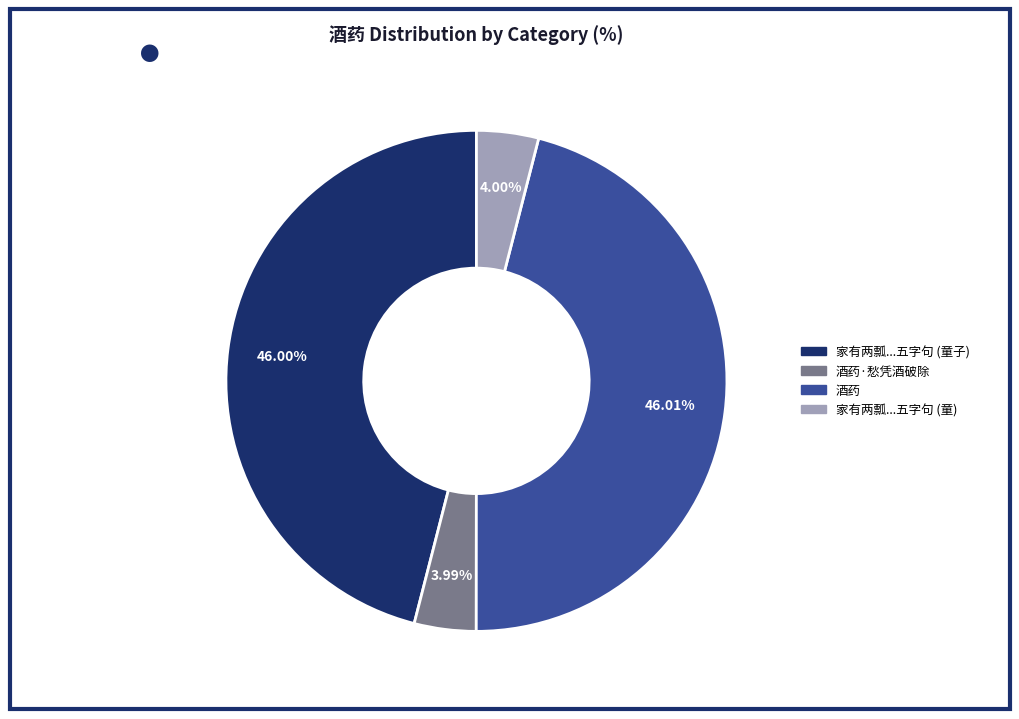

Does 酒药 represent more than half of the total?

No